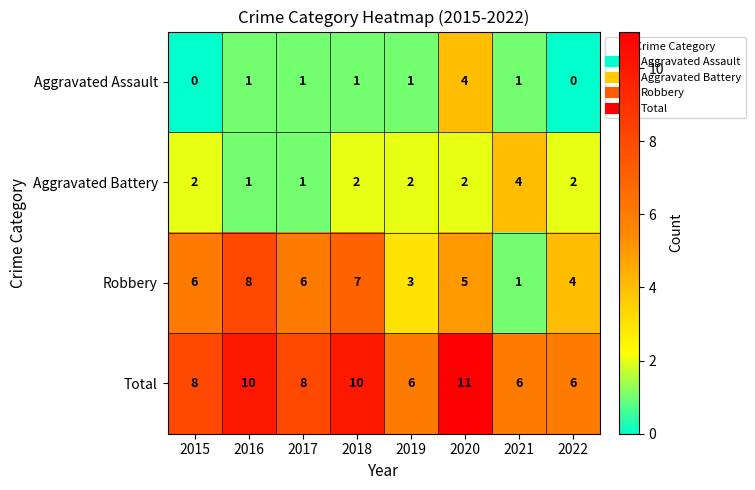

What is the spread (max minus min) of values at 2015?

8